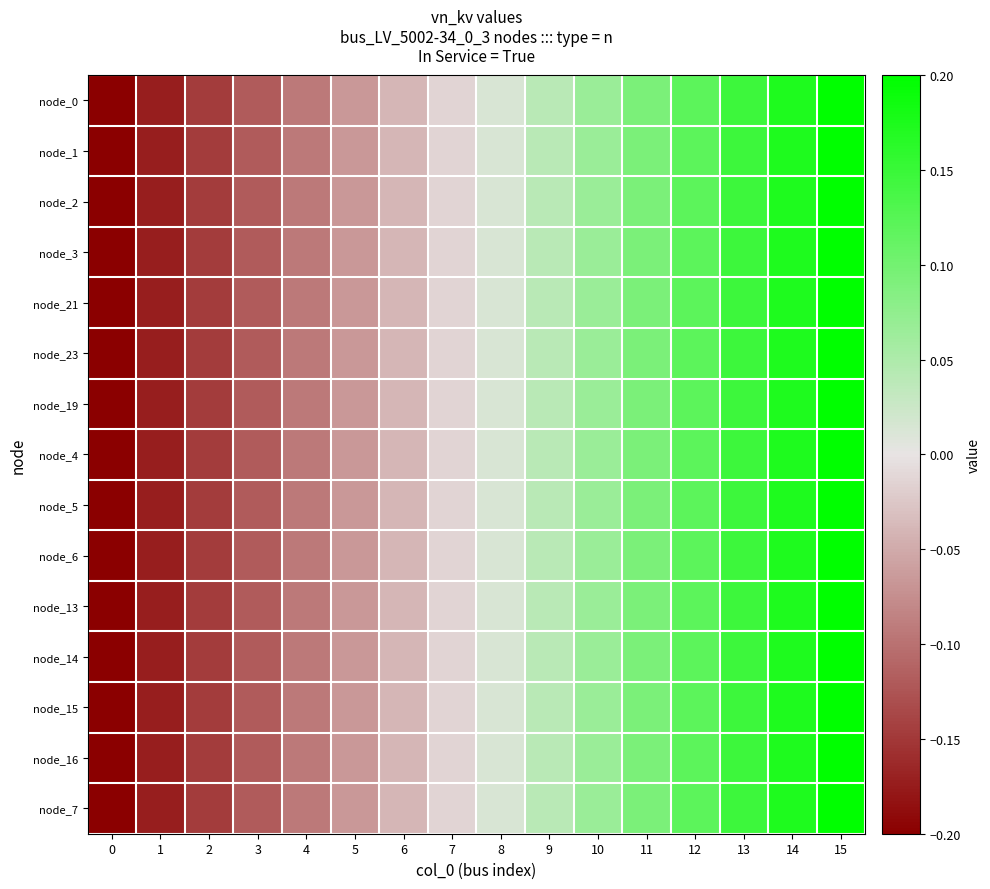

Rank the series by their maximum value, from lowest to highest.

node_0, node_1, node_2, node_3, node_21, node_23, node_19, node_4, node_5, node_6, node_13, node_14, node_15, node_16, node_7